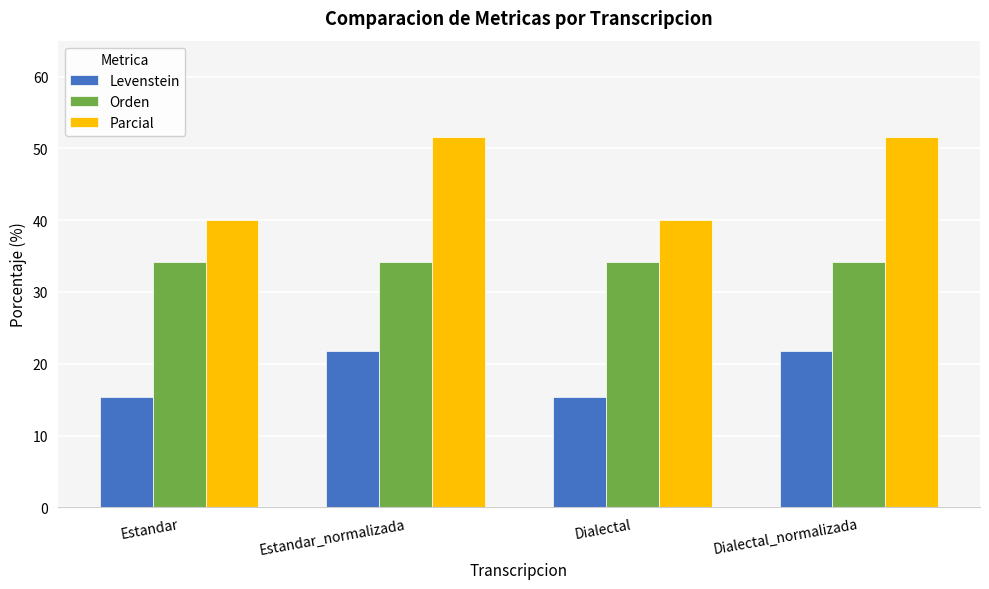

Reading left to right, transcribe all the data shown in this chart.

Levenstein: Estandar=15.4	Estandar_normalizada=21.7	Dialectal=15.4	Dialectal_normalizada=21.7
Orden: Estandar=34.1	Estandar_normalizada=34.1	Dialectal=34.1	Dialectal_normalizada=34.1
Parcial: Estandar=40.0	Estandar_normalizada=51.6	Dialectal=40.0	Dialectal_normalizada=51.6